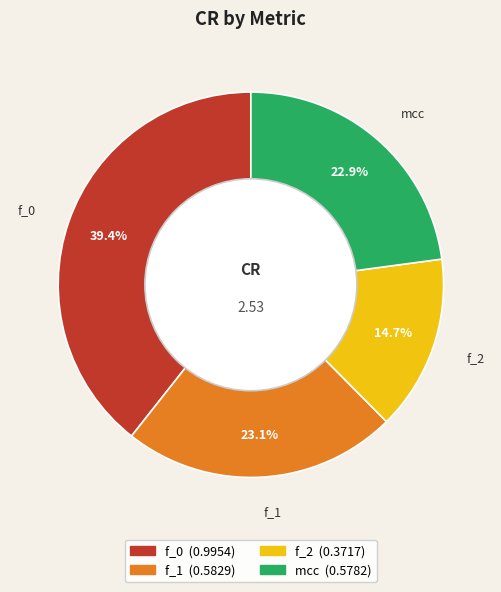

Does f_1 represent more than half of the total?

No